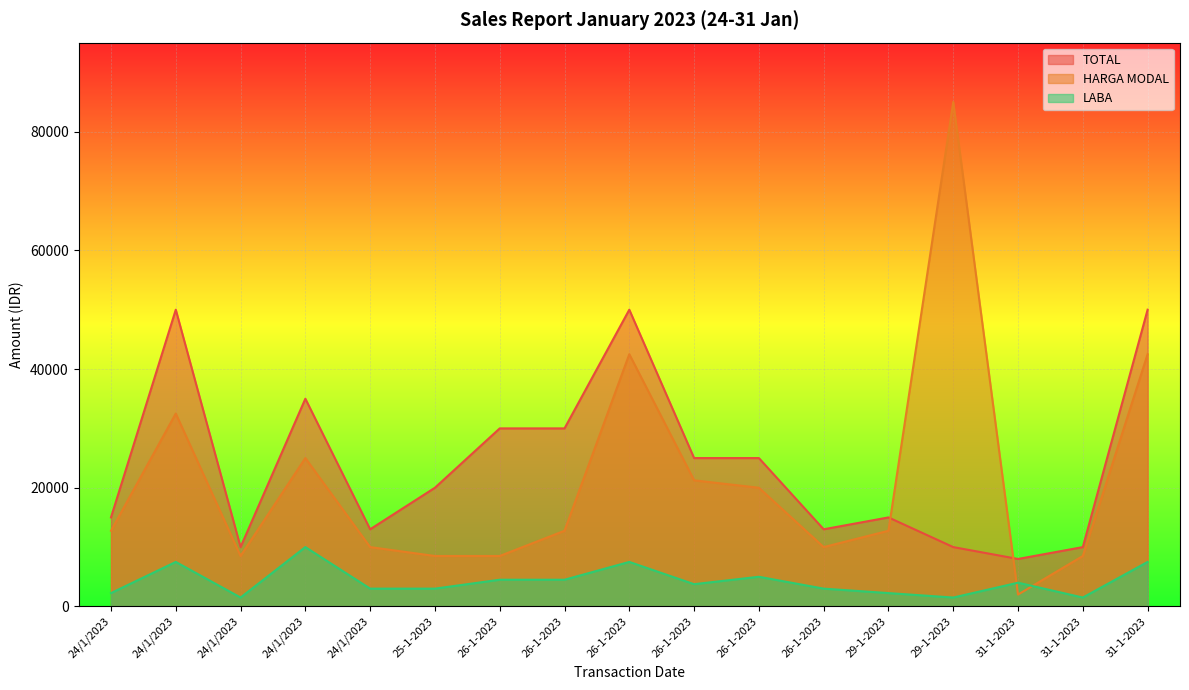

True or false: HARGA MODAL and LABA intersect in this chart.

True